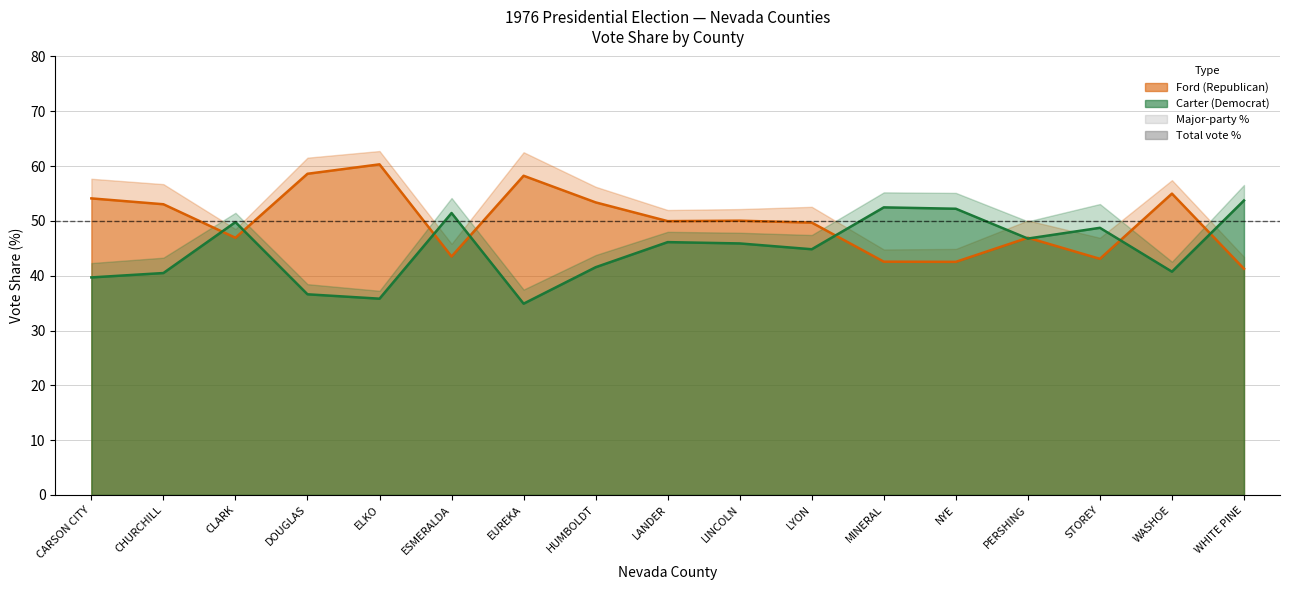

At how many categories does at least one series exceed 48?

16